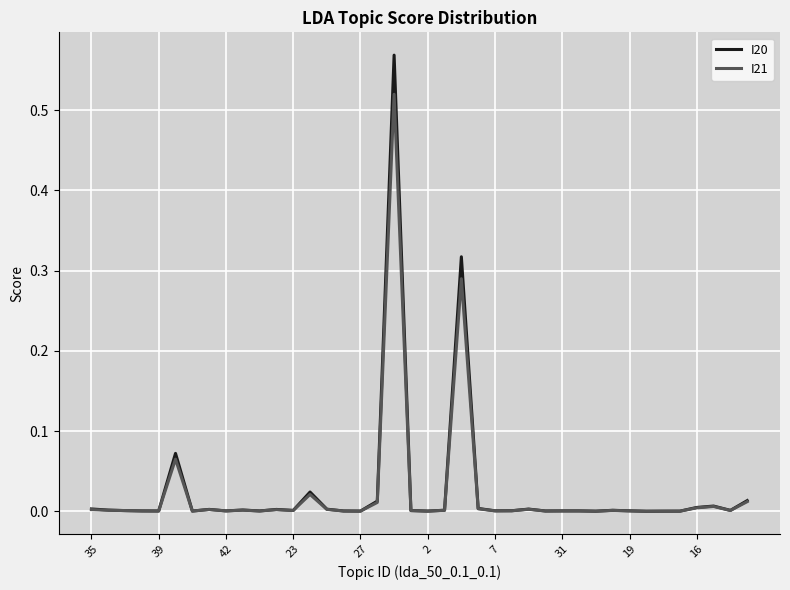

Which series has the largest range (max minus min)?

I20